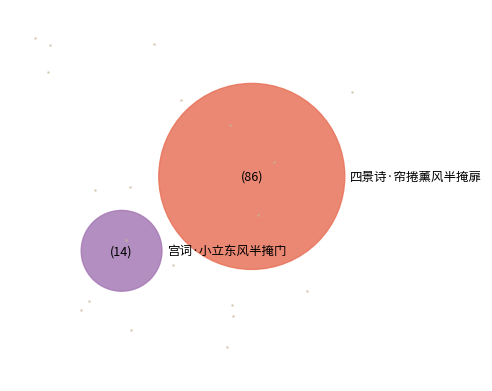

To the nearest percent, what is the average slice percentage?

50%